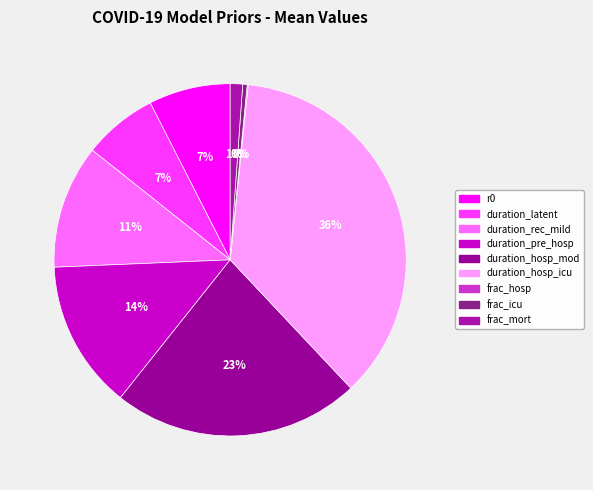

Does duration_hosp_icu account for over 50% of the chart?

No